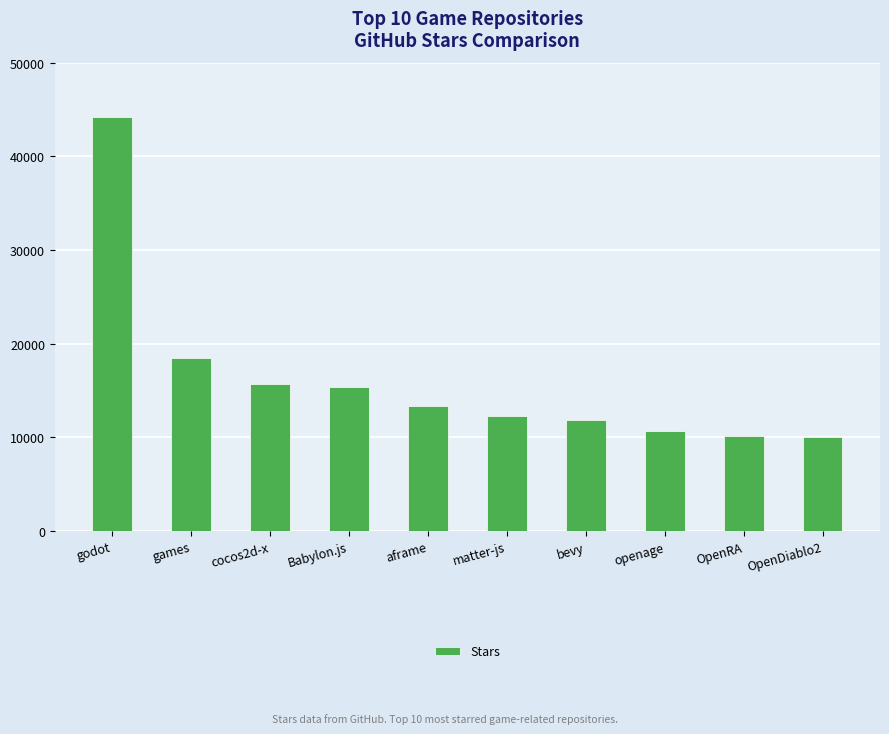

Between games and cocos2d-x, which is larger?

games